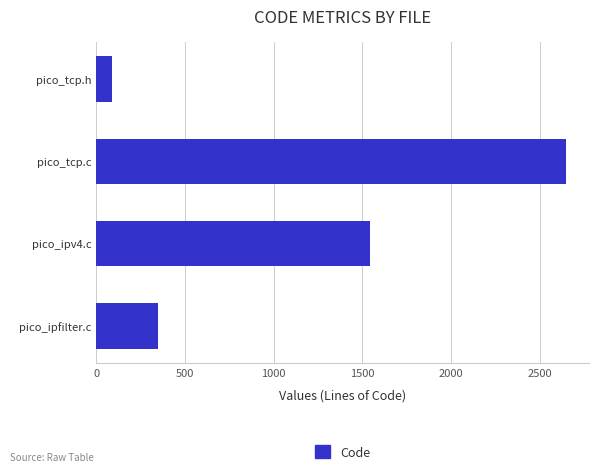

What is the value of the 3rd bar from the top?

1541